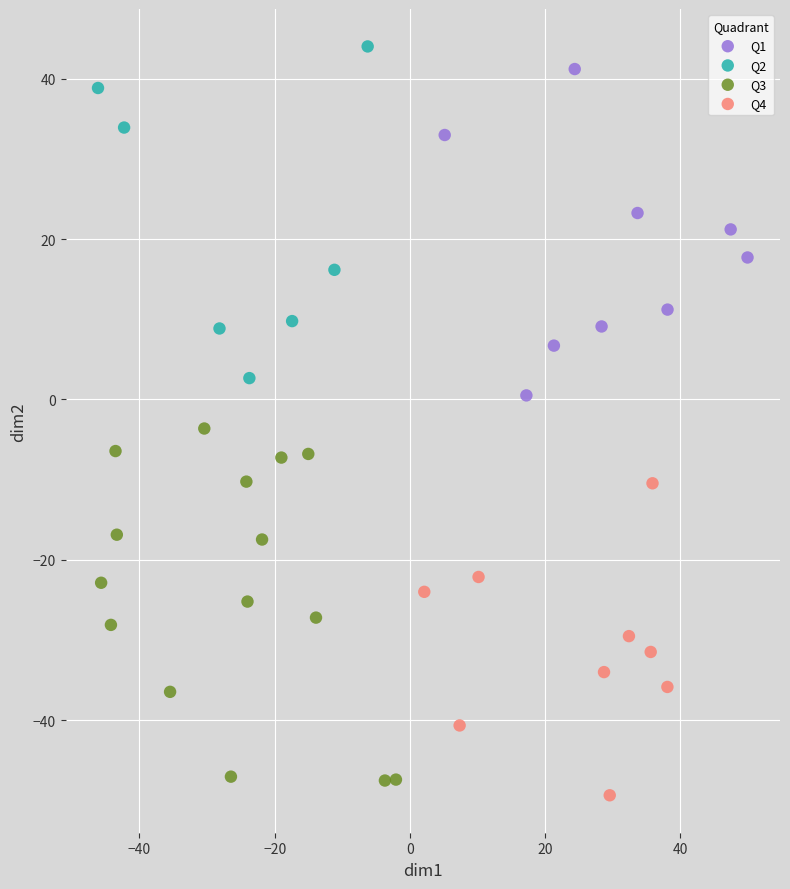

Which series reaches the maximum Y coordinate?

Q2